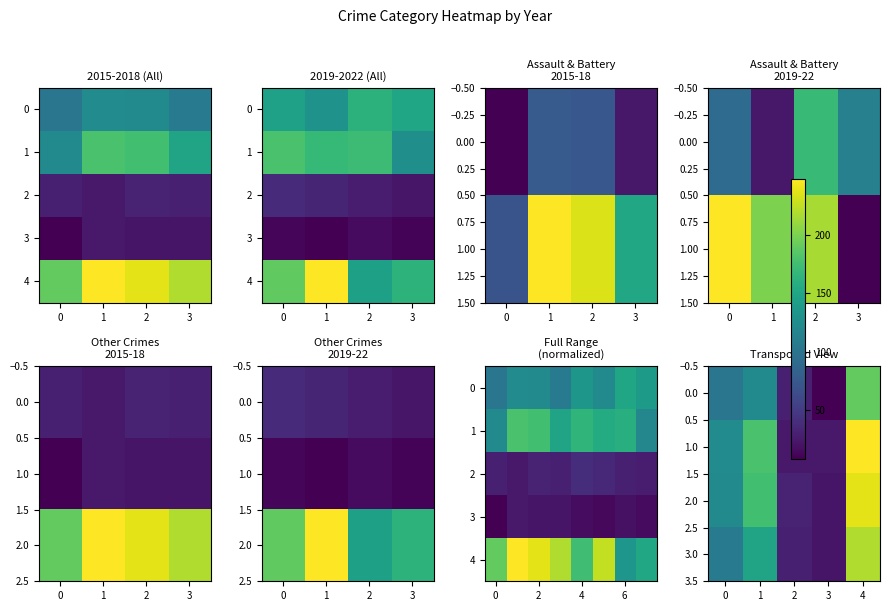

What is the total value across all series at 6?

-0.4